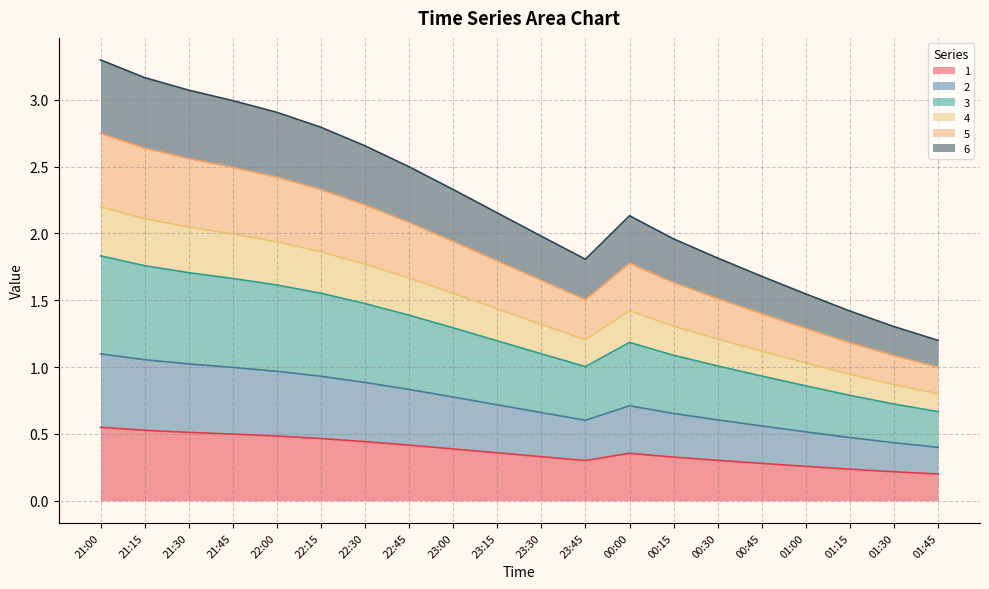

True or false: 1 and 5 intersect in this chart.

False